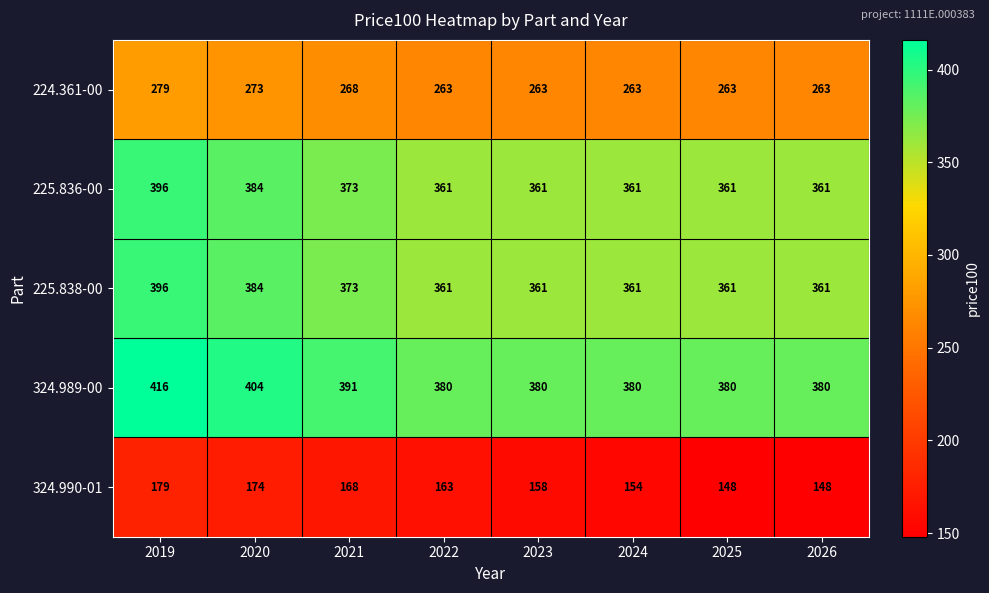

At which category is the sum across all series the highest?

2019